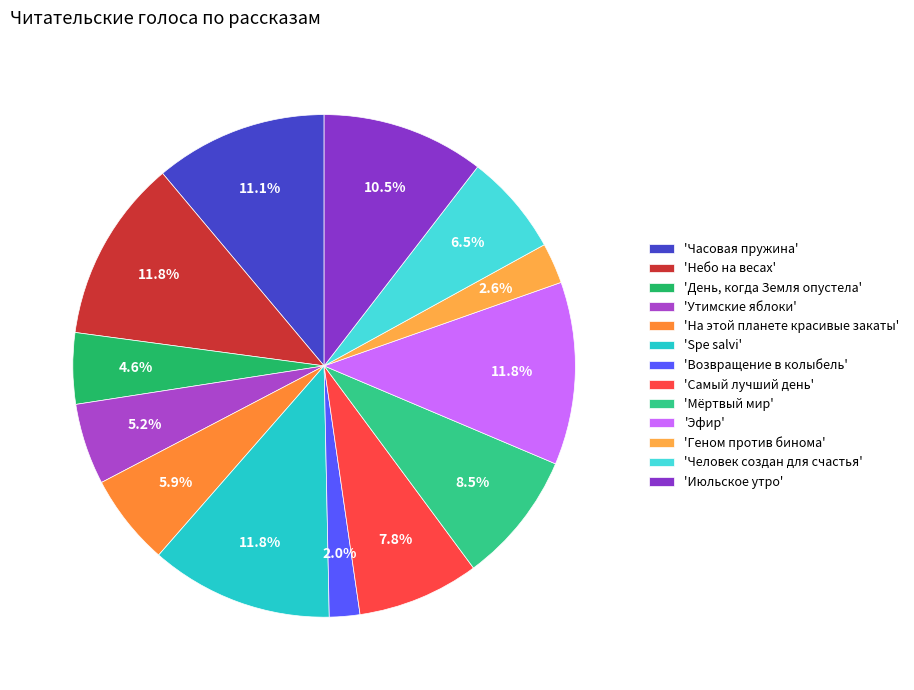

How many slices are in this pie chart?

13